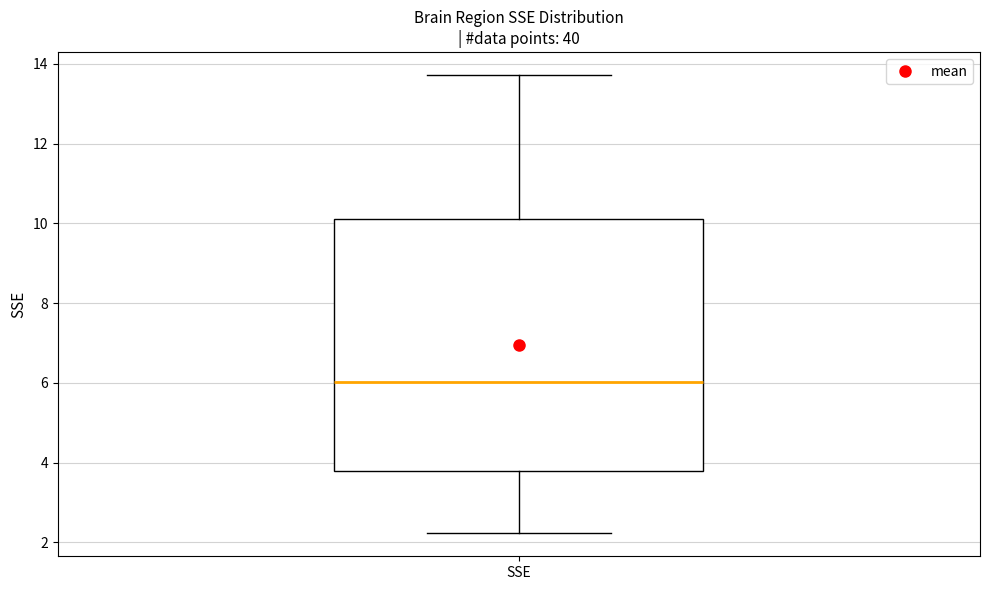

Read this box plot against the y-axis: the position of the median line, the range covered by the box, and the ends of both whiskers. The values are not printed on the chart, so give them approximately, as read against the axis.

median 6.0, box 3.8 to 10.0, whiskers 2.2 to 13.8